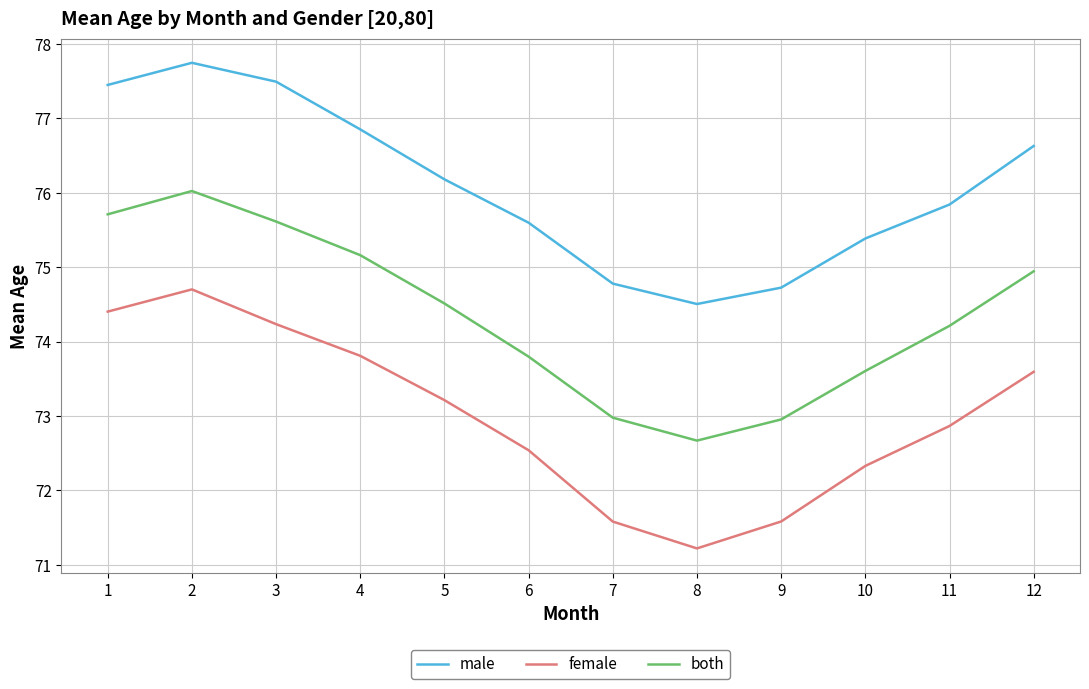

What are all the series names shown in the legend?

male, female, both